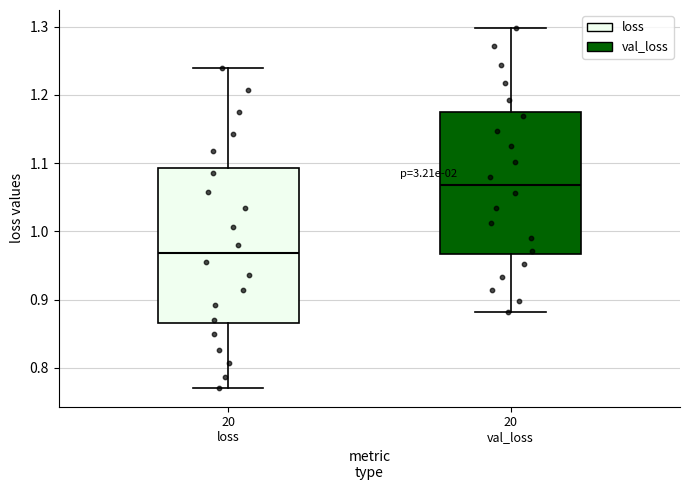

Which box is the tallest, from its lower edge to its upper edge?

20 loss